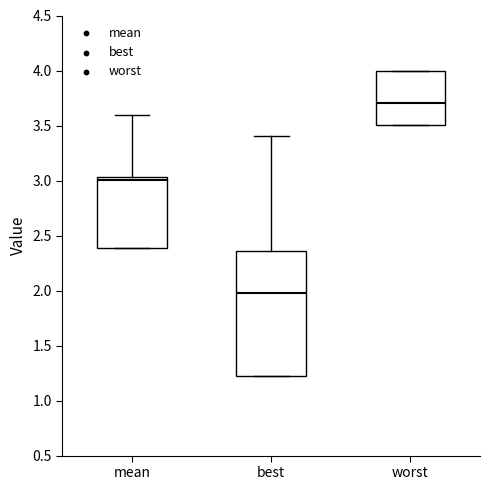

Which box has the lowest median line?

best